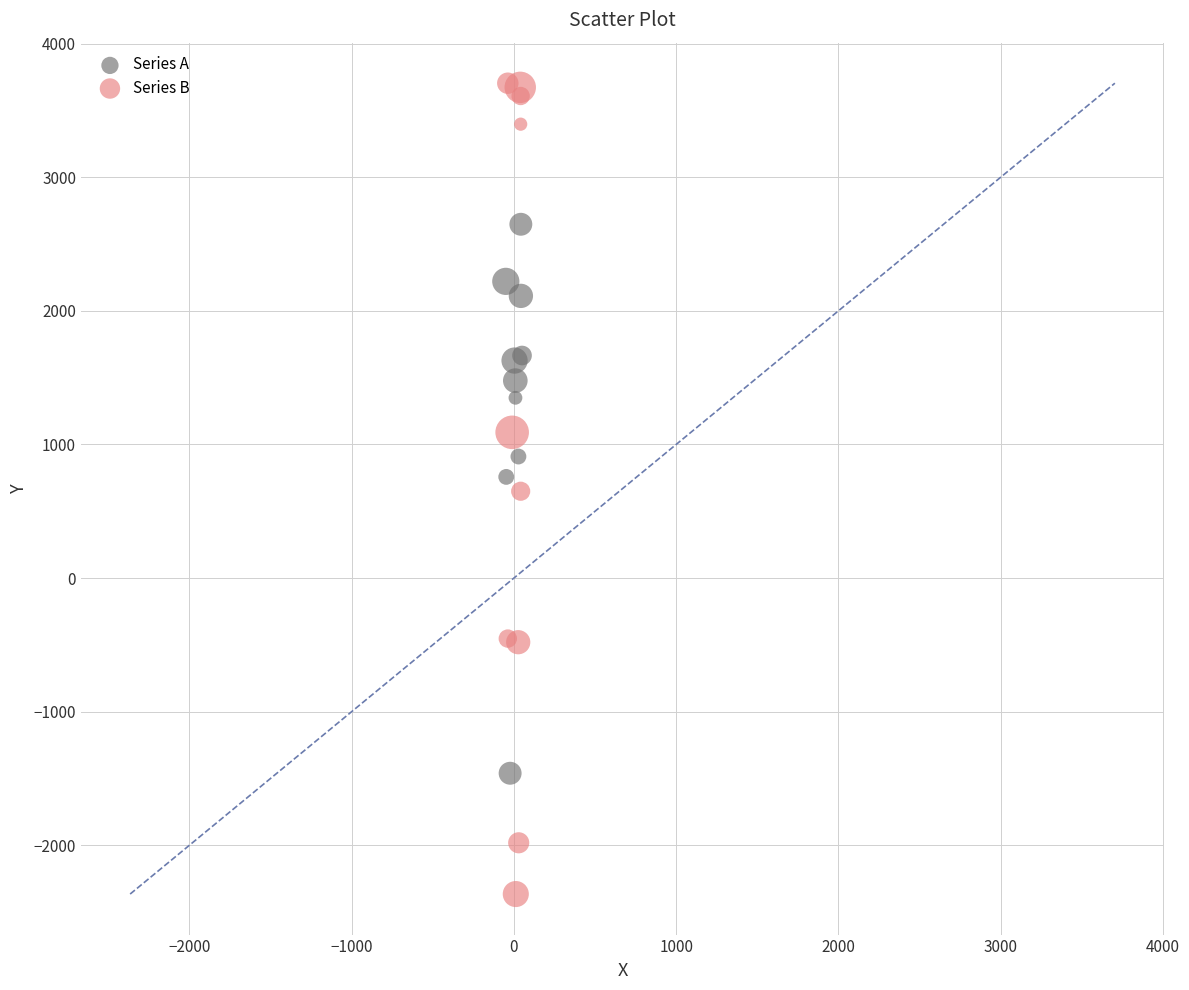

Which series contains the highest Y value?

Series B